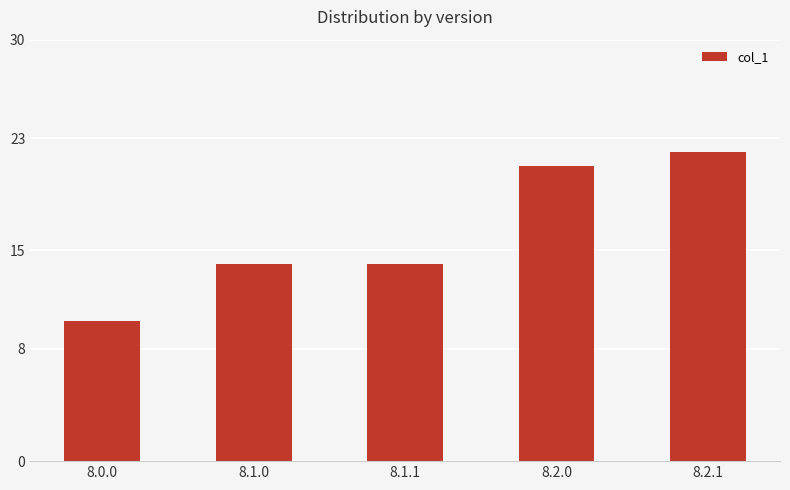

What is the value of the 2nd bar from the left?

14